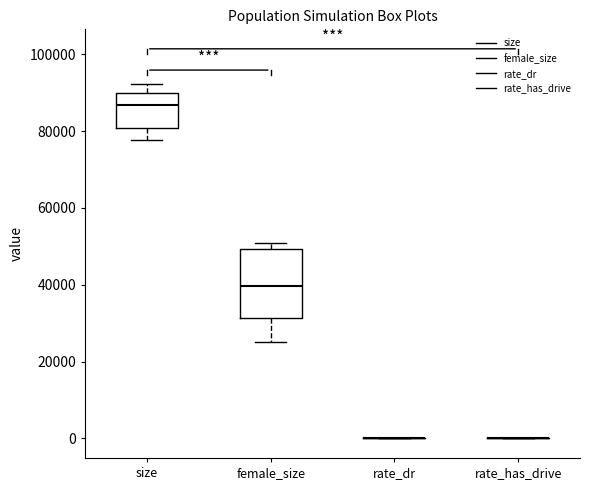

Reading left to right, transcribe this box plot: for each box, give where its median line is, the range the box spans, and where its two whiskers end, as read against the y-axis. The values are not printed on the chart, so give them approximately, as read against the axis.

size: median 86000, box 80000 to 90000, whiskers 78000 to 92000
female_size: median 40000, box 32000 to 50000, whiskers 26000 to 50000 (just above the box's upper edge)
rate_dr: box collapsed to a line at 0, whiskers 0 to 0
rate_has_drive: box collapsed to a line at 0, whiskers 0 to 0